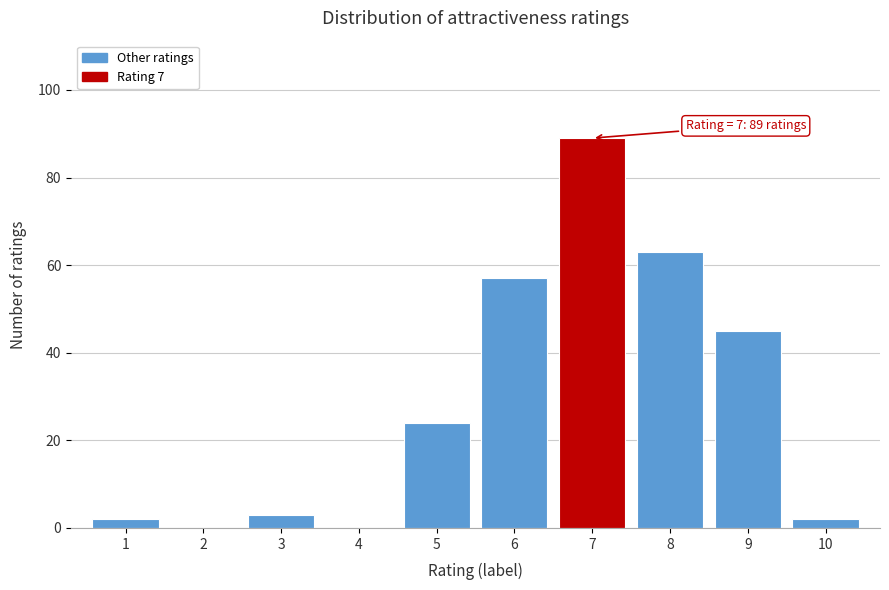

Reading left to right, what are all the values shown in this chart?

1=2	2=0	3=3	4=0	5=24	6=57	7=89	8=63	9=45	10=2